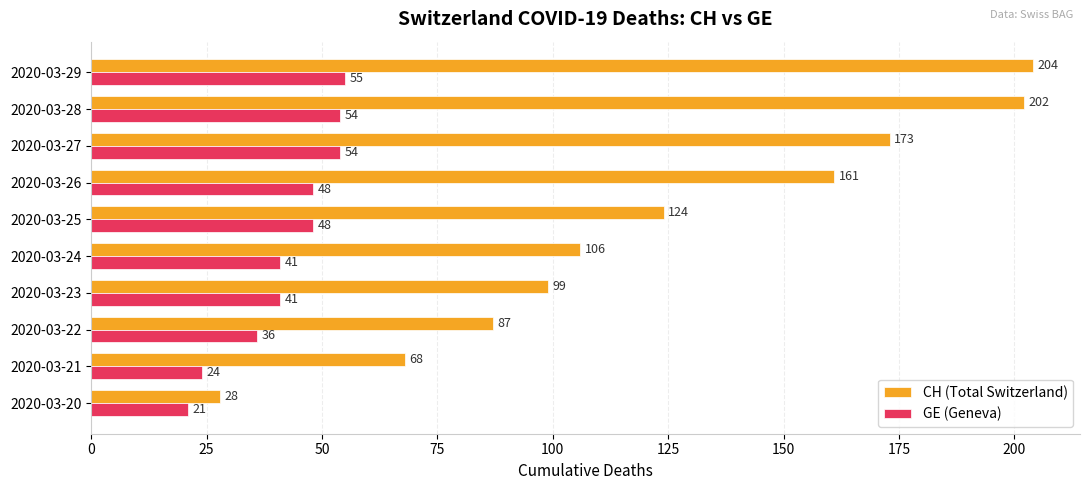

Is the value of CH (Total Switzerland) at 2020-03-23 greater than the value of GE (Geneva) at 2020-03-28?

Yes